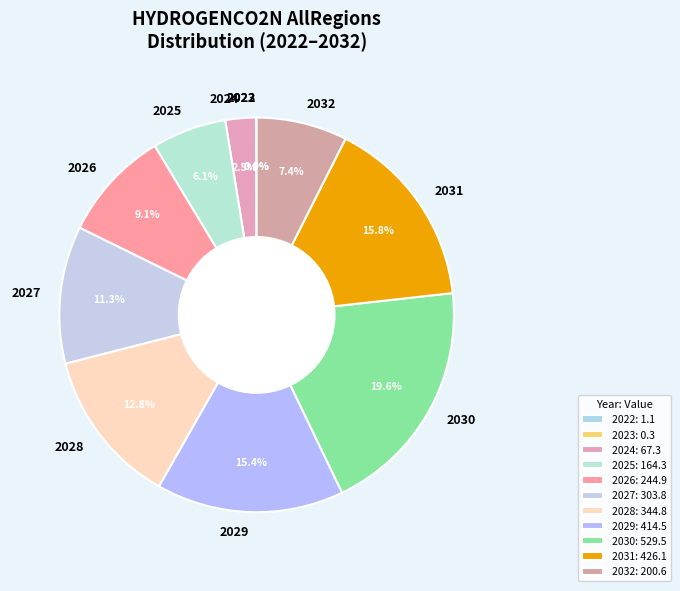

Is it true that 2032 is 7% of the pie?

True